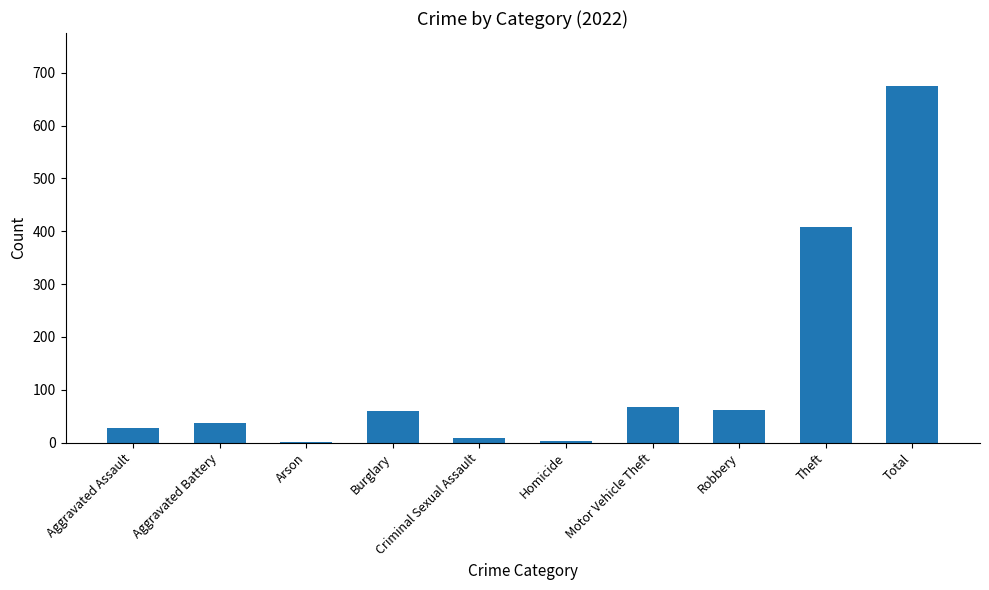

What is the sum of all values?

1348